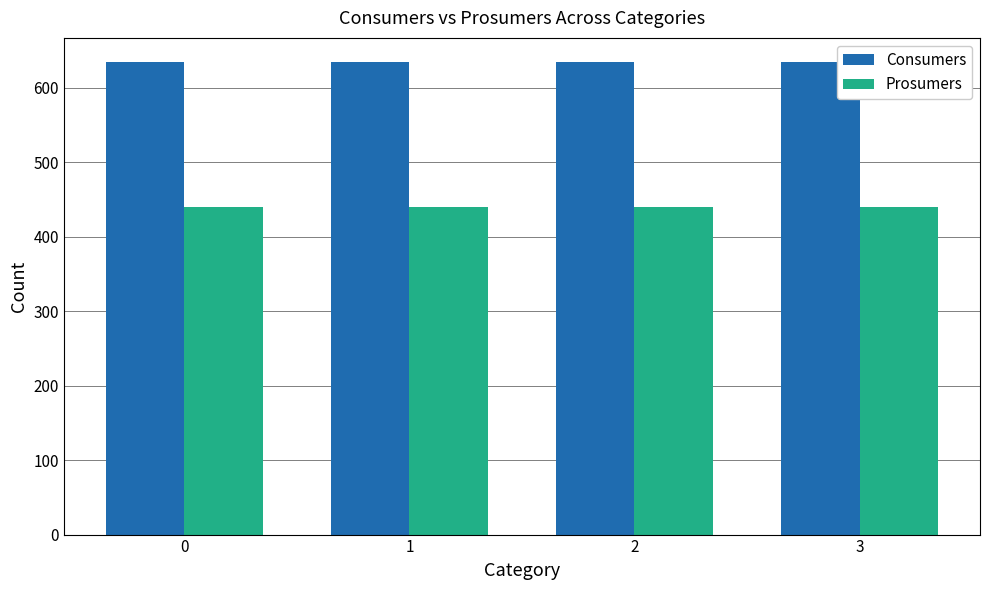

The value of Prosumers at 0 is 157. True or false?

False